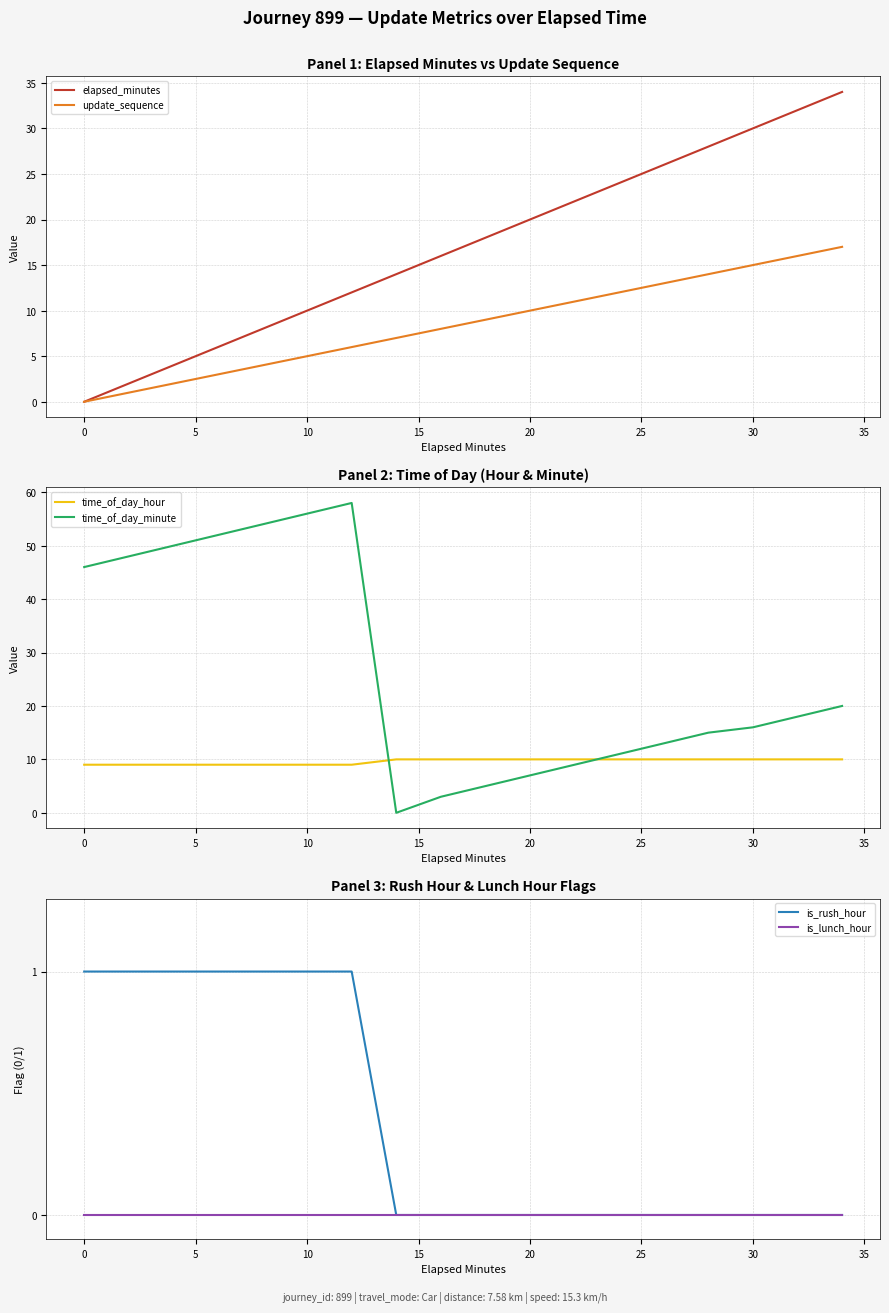

Does the chart have visible grid lines?

Yes